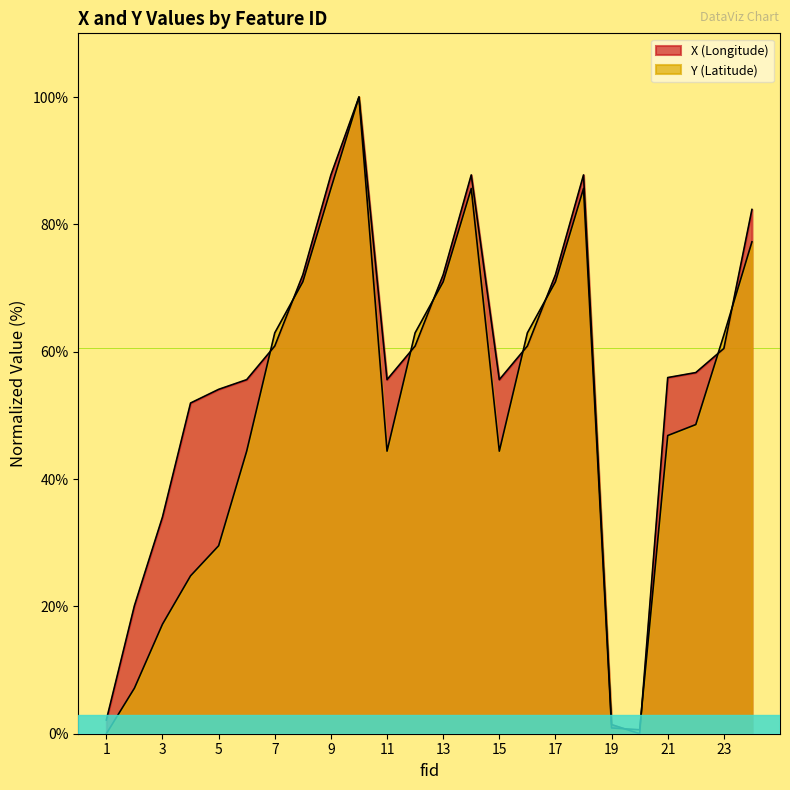

Reading left to right, what are all the values shown in this chart?

X: 1=2.2	2=20.1	3=34.0	4=51.9	5=54.1	6=55.6	7=60.9	8=72.1	9=87.8	10=100.0	11=55.6	12=60.9	13=72.1	14=87.8	15=55.6	16=60.9	17=72.1	18=87.8	19=1.4	20=0.0	21=55.9	22=56.7	23=60.5	24=82.3
Y: 1=0.0	2=7.2	3=17.2	4=24.8	5=29.5	6=44.4	7=63.0	8=71.0	9=85.6	10=100.0	11=44.4	12=63.0	13=71.0	14=85.6	15=44.4	16=63.0	17=71.0	18=85.6	19=0.9	20=0.6	21=46.8	22=48.6	23=62.6	24=77.3